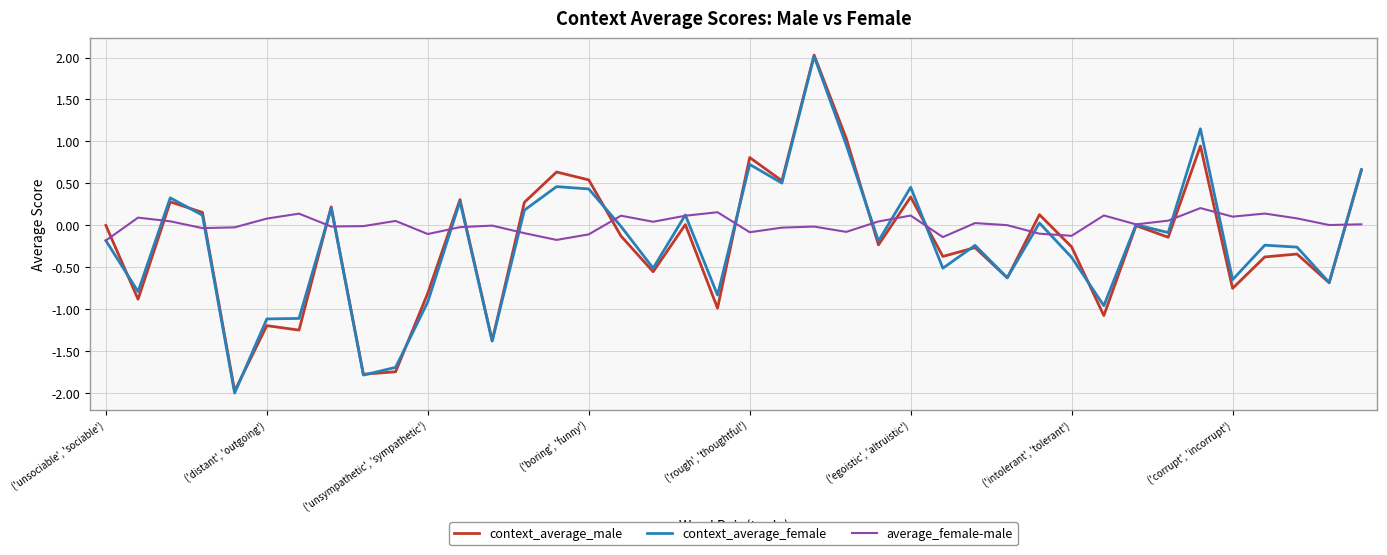

Which series has the largest range (max minus min)?

context_average_female